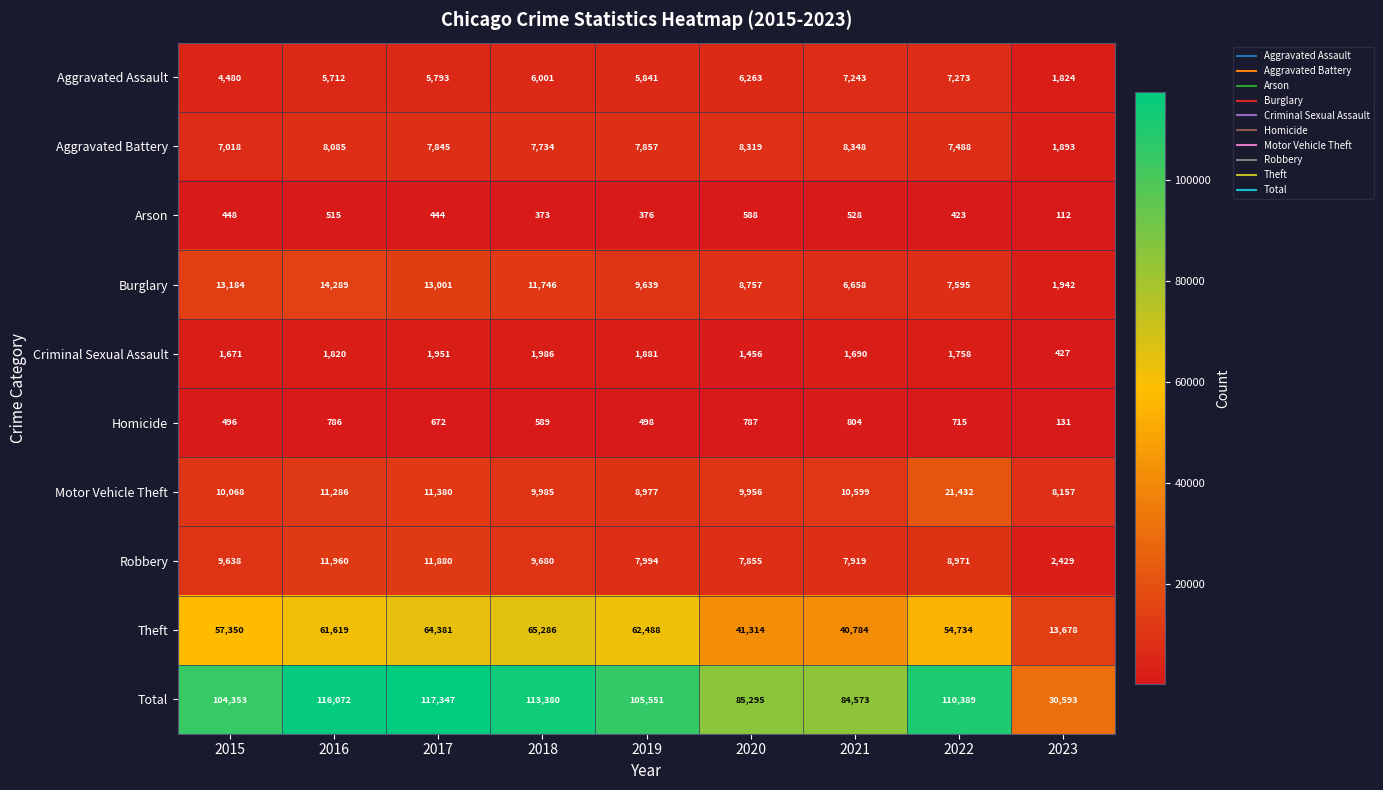

Which label corresponds to the smallest value in the chart?

2023